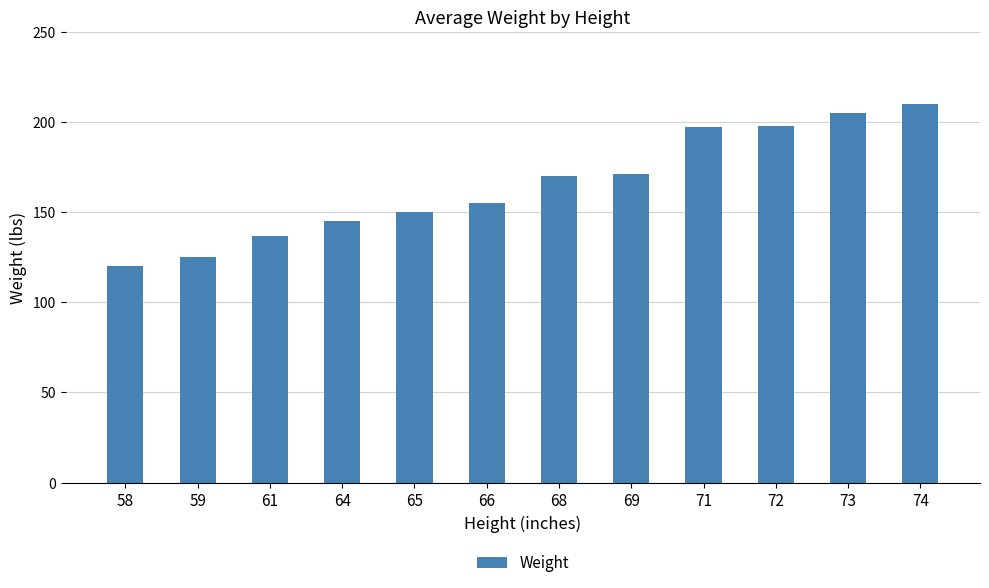

Is it true that the value at 66 is 155?

True